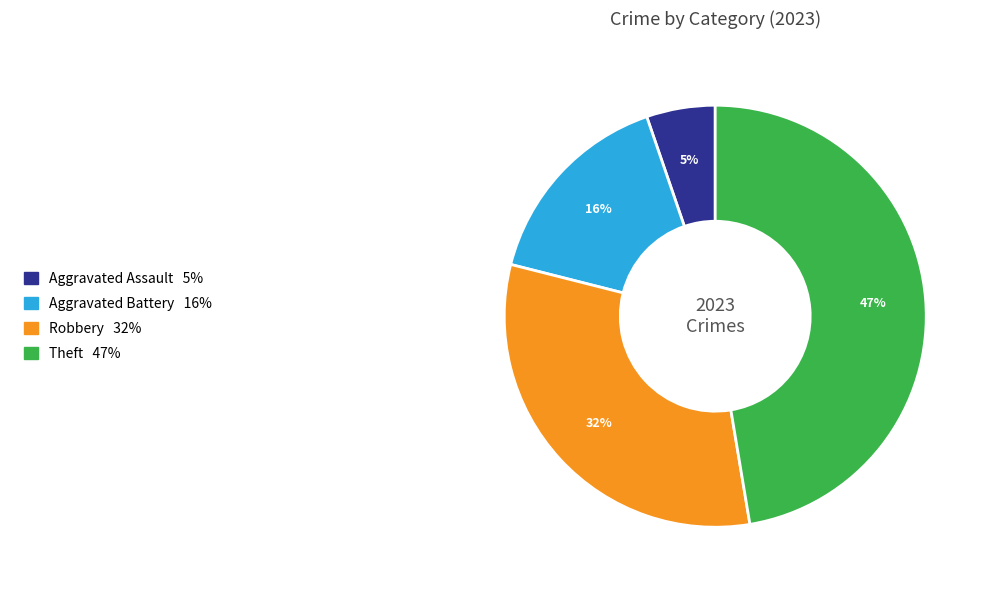

To the nearest percent, what is the average slice percentage?

25%